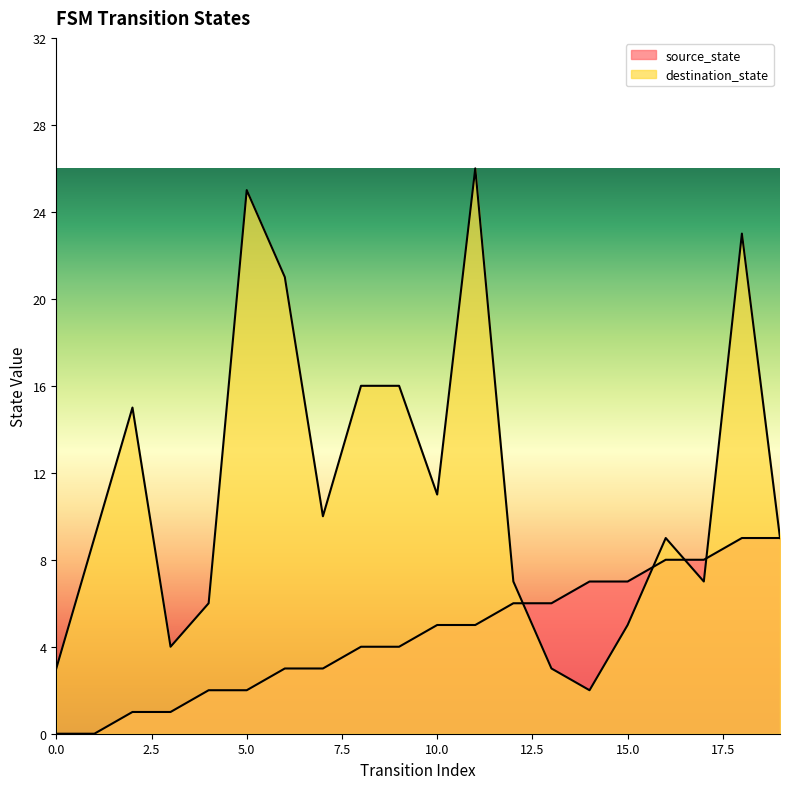

Reading right to left, transcribe all the data shown in this chart.

source_state: 19=9	18=9	17=8	16=8	15=7	14=7	13=6	12=6	11=5	10=5	9=4	8=4	7=3	6=3	5=2	4=2	3=1	2=1	1=0	0=0
destination_state: 19=9	18=23	17=7	16=9	15=5	14=2	13=3	12=7	11=26	10=11	9=16	8=16	7=10	6=21	5=25	4=6	3=4	2=15	1=9	0=3